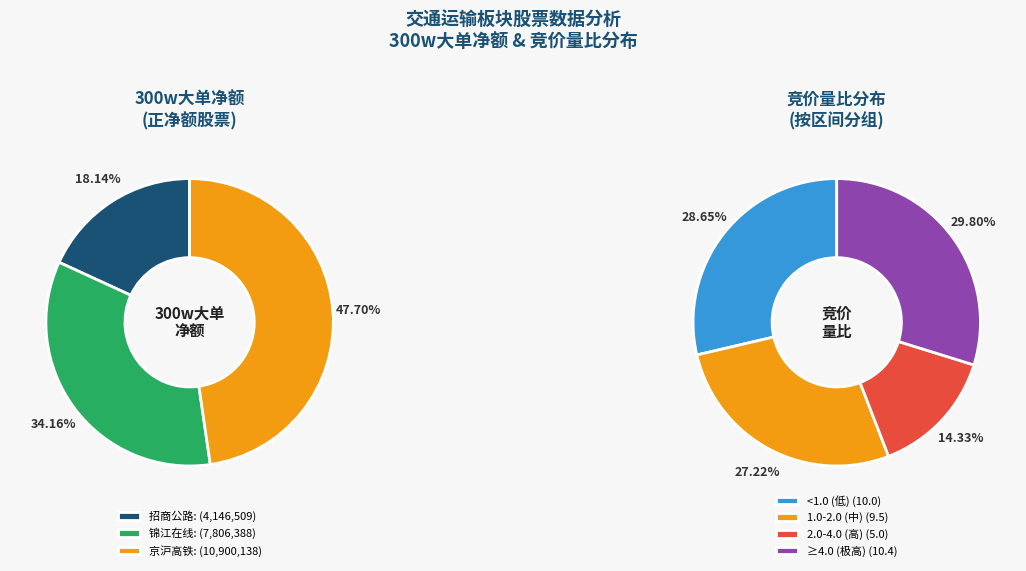

True or false: 申通地铁 accounts for 11% of the total.

False